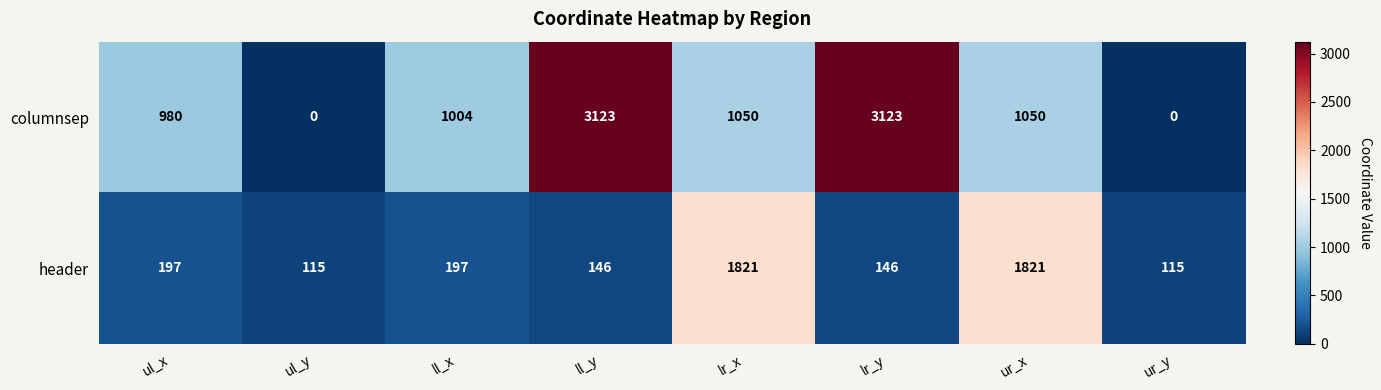

What is the total value across all series at lr_x?

2871